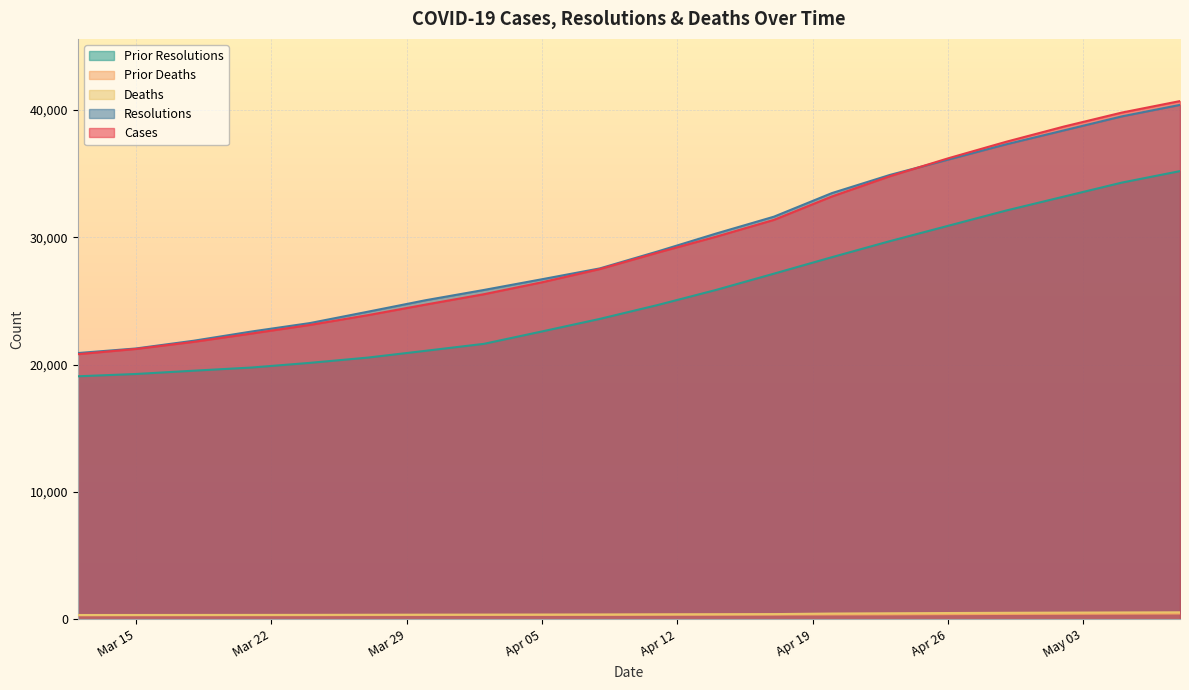

Reading left to right, transcribe all the data shown in this chart.

cases: 20819	21231	21790	22446	23117	23885	24720	25530	26466	27508	28803	30045	31369	33208	34800	36200	37500	38700	39800	40700
resolutions: 20909	21268	21878	22604	23263	24156	25062	25864	26705	27559	28895	30291	31620	33474	34900	36100	37300	38400	39500	40400
deaths: 335	337	340	342	346	354	360	364	368	373	383	393	406	449	470	490	508	522	535	546
prior_resolutions: 19083	19265	19524	19774	20139	20553	21089	21632	22604	23593	24686	25864	27145	28439	29700	30900	32100	33200	34300	35200
prior_deaths: 315	316	317	320	323	332	337	339	342	347	359	364	370	381	390	405	420	433	445	456